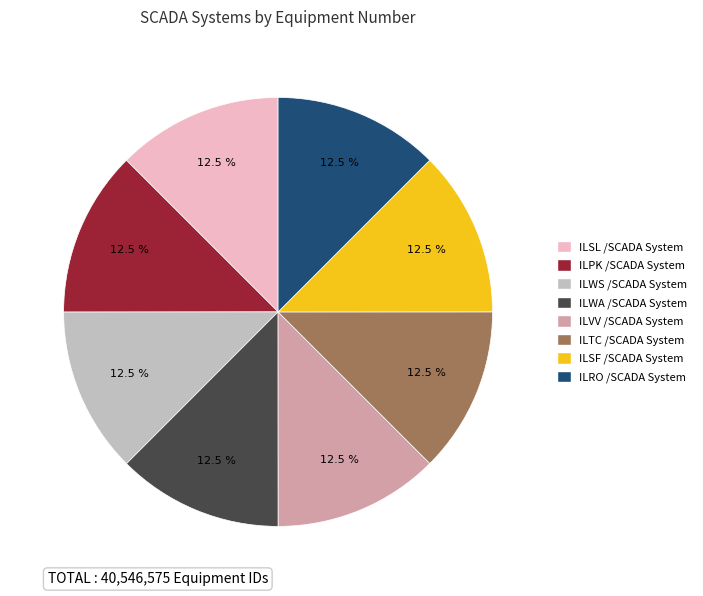

How much of the chart is everything except ILSF /SCADA System?

87.5%